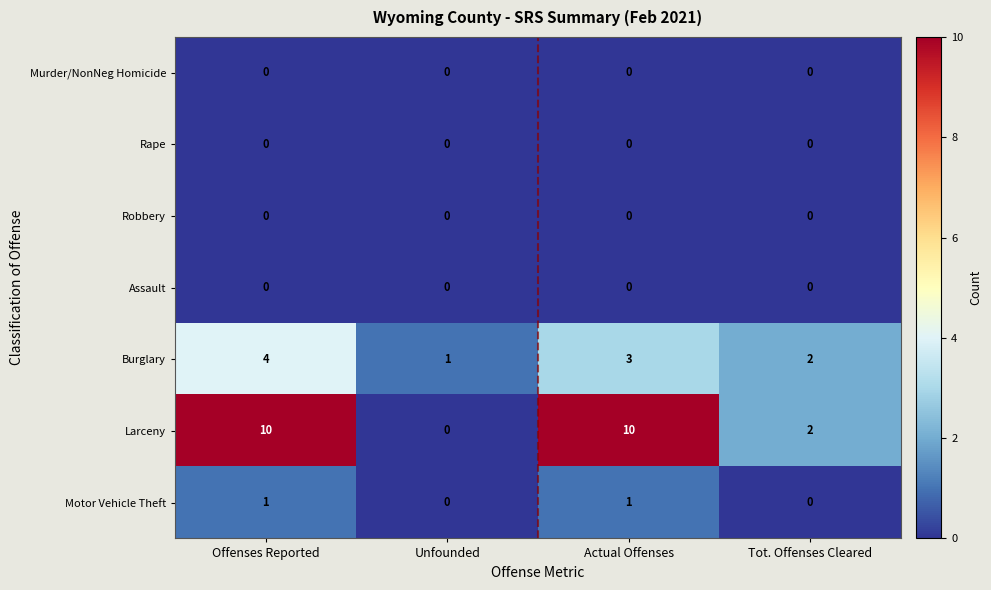

Which series has the largest range (max minus min)?

Larceny